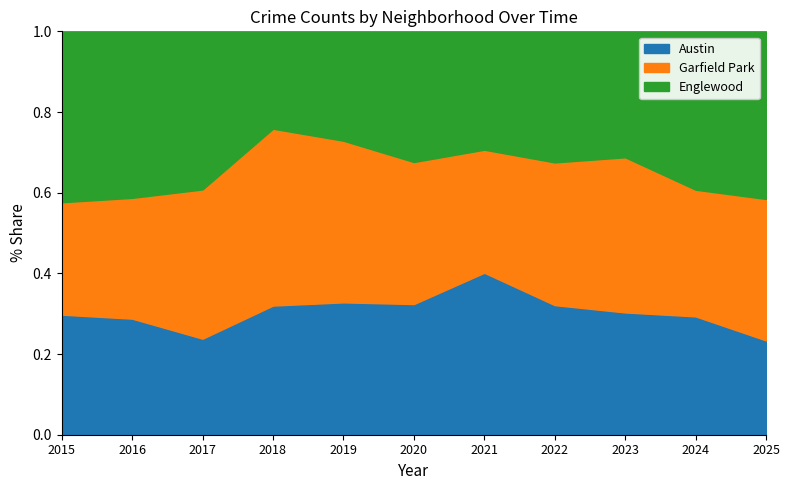

At which label does Austin reach its peak?

2021